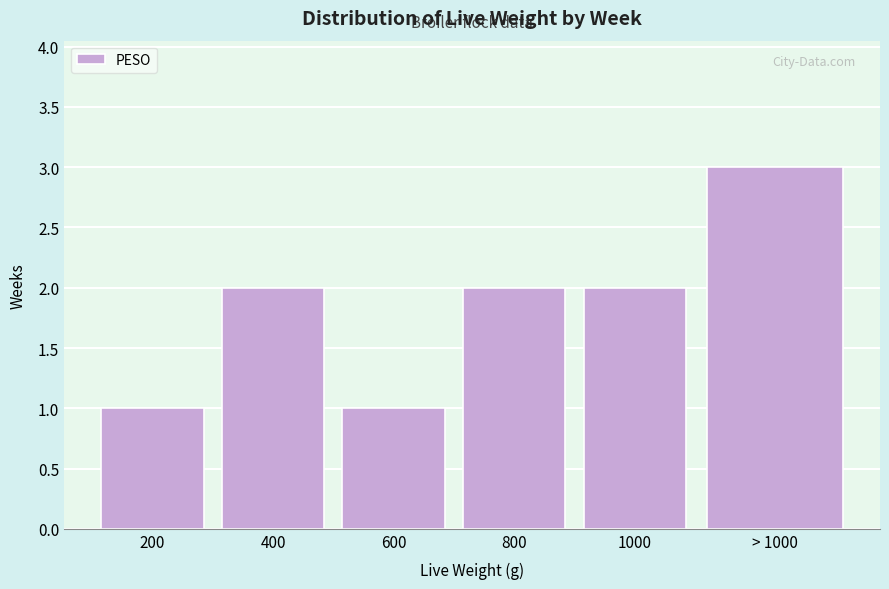

Reading left to right, what are all the values shown in this chart?

200=1	400=2	600=1	800=2	1000=2	> 1000=3